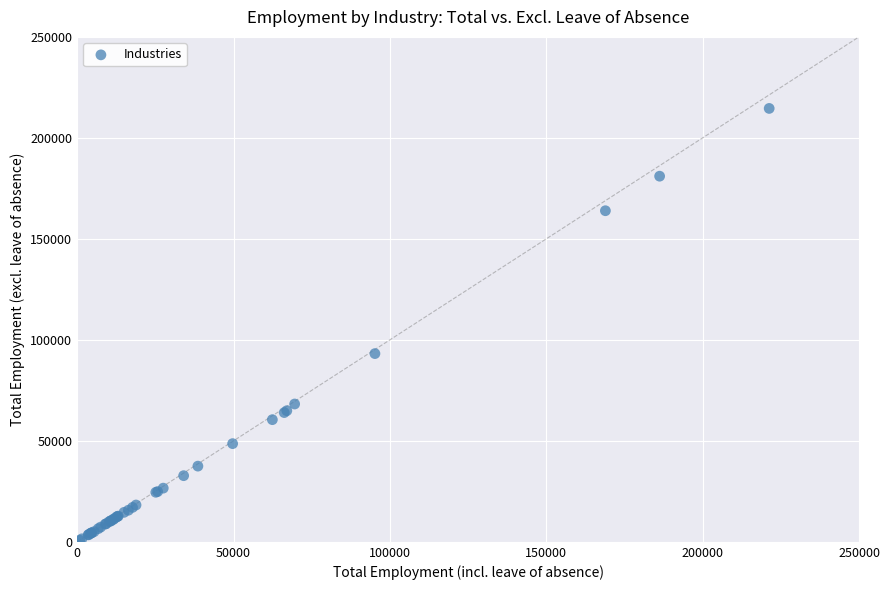

What Y value in the scatter plot is closest to 107688?

93196.3